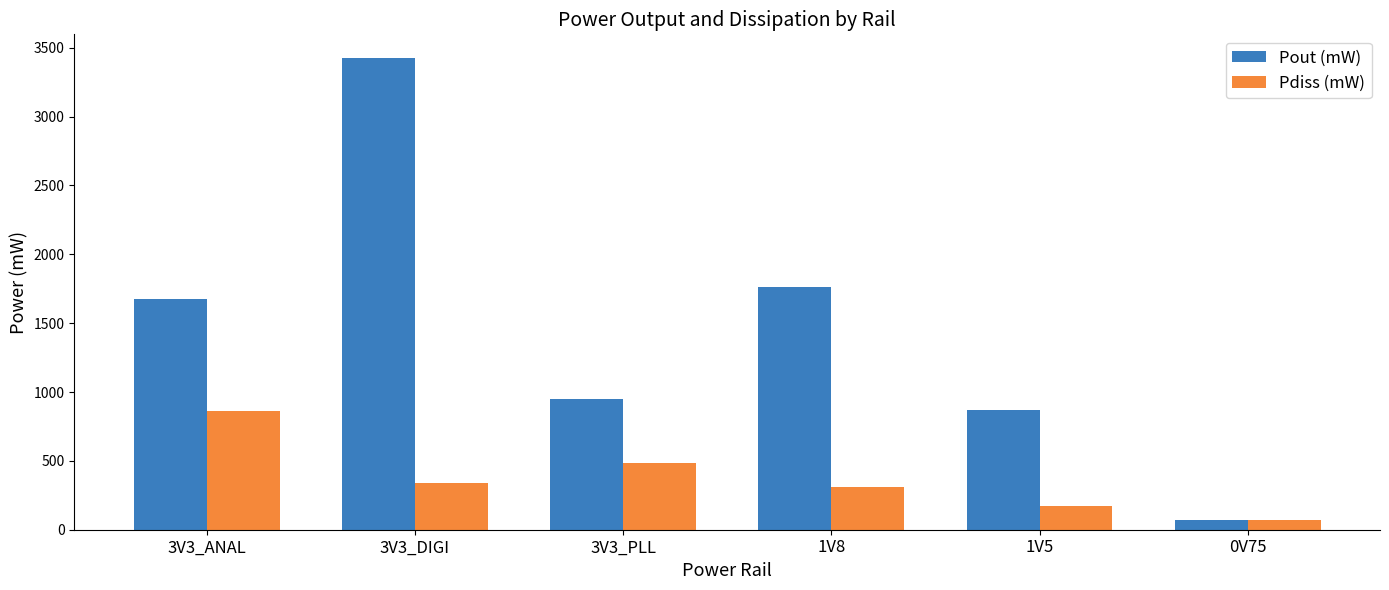

How many bars are there in each group?

2